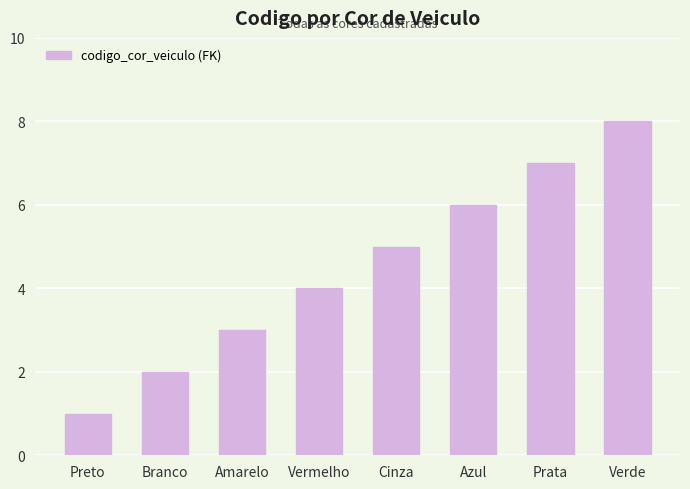

What is the difference between the second highest and second lowest values?

5